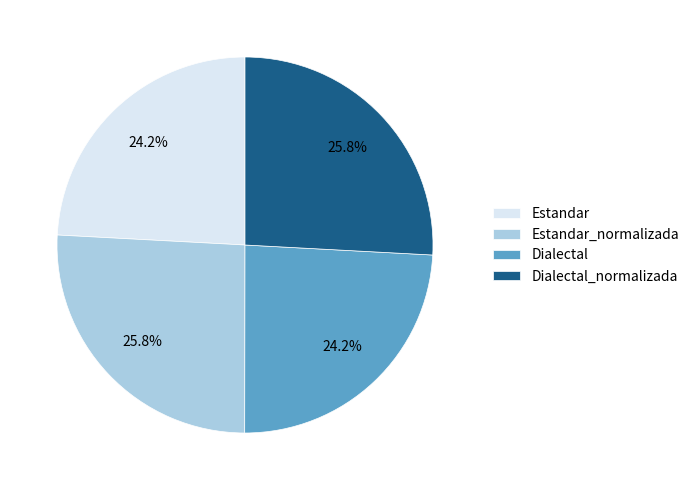

The Dialectal slice represents 9% of the pie. True or false?

False